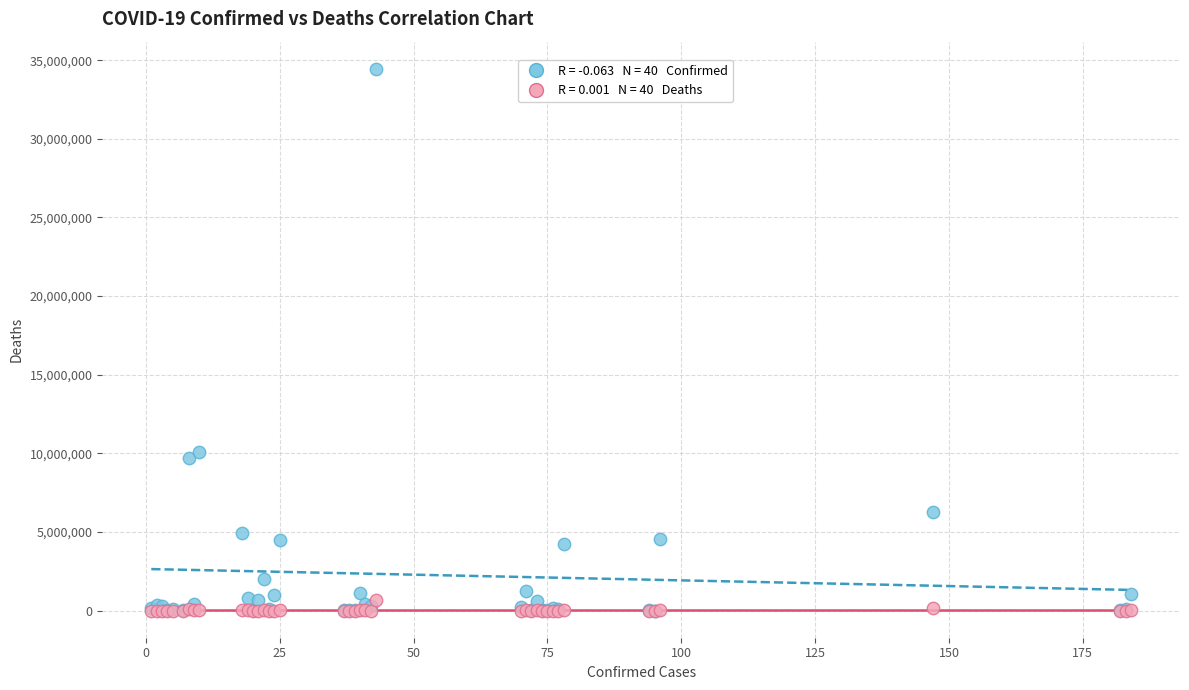

Across all series, what Y value is closest to 17228083?

10066729